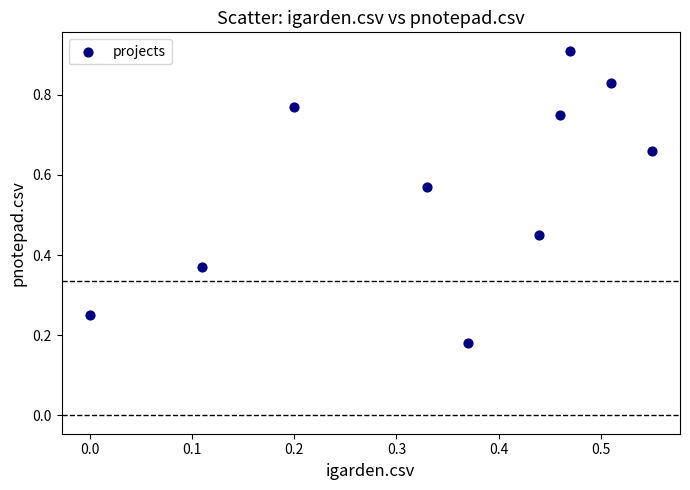

What is the average X value?

0.3